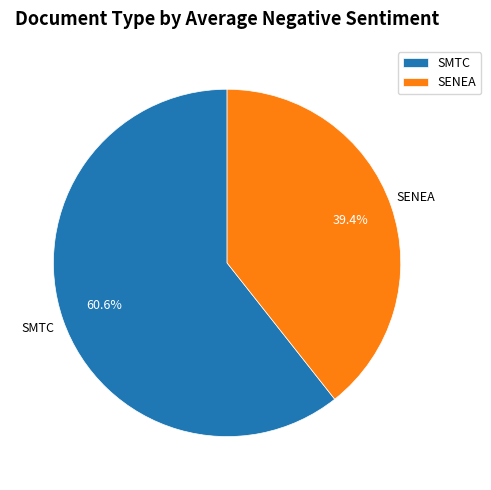

Which has a higher value, SENEA or SMTC?

SMTC